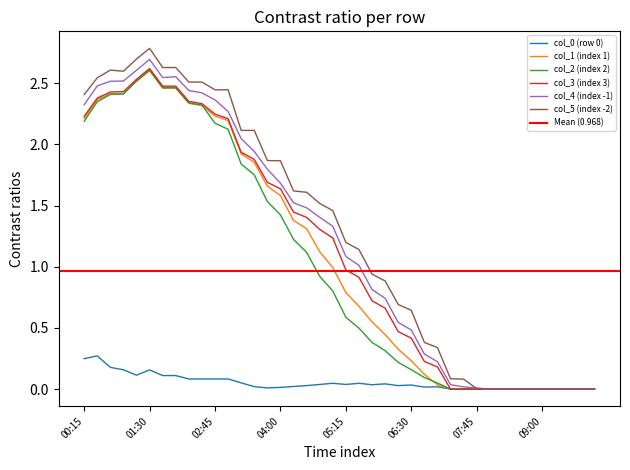

Reading left to right, extract all data points from this chart.

col_0: 00:15=0.2	00:30=0.3	00:45=0.2	01:00=0.2	01:15=0.1	01:30=0.2	01:45=0.1	02:00=0.1	02:15=0.1	02:30=0.1	02:45=0.1	03:00=0.1	03:15=0.1	03:30=0.0	03:45=0.0	04:00=0.0	04:15=0.0	04:30=0.0	04:45=0.0	05:00=0.0	05:15=0.0	05:30=0.0	05:45=0.0	06:00=0.0	06:15=0.0	06:30=0.0	06:45=0.0	07:00=0.0	07:15=0.0	07:30=0.0	07:45=0.0	08:00=0.0	08:15=0.0	08:30=0.0	08:45=0.0	09:00=0.0	09:15=0.0	09:30=0.0	09:45=0.0	10:00=0.0
col_1: 00:15=2.2	00:30=2.4	00:45=2.4	01:00=2.4	01:15=2.5	01:30=2.6	01:45=2.5	02:00=2.5	02:15=2.3	02:30=2.3	02:45=2.2	03:00=2.2	03:15=1.9	03:30=1.9	03:45=1.7	04:00=1.6	04:15=1.4	04:30=1.3	04:45=1.1	05:00=1.0	05:15=0.8	05:30=0.7	05:45=0.5	06:00=0.4	06:15=0.3	06:30=0.2	06:45=0.1	07:00=0.0	07:15=0.0	07:30=0.0	07:45=0.0	08:00=0.0	08:15=0.0	08:30=0.0	08:45=0.0	09:00=0.0	09:15=0.0	09:30=0.0	09:45=0.0	10:00=0.0
col_2: 00:15=2.2	00:30=2.3	00:45=2.4	01:00=2.4	01:15=2.5	01:30=2.6	01:45=2.5	02:00=2.5	02:15=2.3	02:30=2.3	02:45=2.2	03:00=2.1	03:15=1.8	03:30=1.8	03:45=1.5	04:00=1.4	04:15=1.2	04:30=1.1	04:45=0.9	05:00=0.8	05:15=0.6	05:30=0.5	05:45=0.4	06:00=0.3	06:15=0.2	06:30=0.2	06:45=0.1	07:00=0.0	07:15=0.0	07:30=0.0	07:45=0.0	08:00=0.0	08:15=0.0	08:30=0.0	08:45=0.0	09:00=0.0	09:15=0.0	09:30=0.0	09:45=0.0	10:00=0.0
col_3: 00:15=2.2	00:30=2.4	00:45=2.4	01:00=2.4	01:15=2.5	01:30=2.6	01:45=2.5	02:00=2.5	02:15=2.4	02:30=2.3	02:45=2.2	03:00=2.2	03:15=1.9	03:30=1.9	03:45=1.7	04:00=1.6	04:15=1.4	04:30=1.4	04:45=1.3	05:00=1.2	05:15=1.0	05:30=0.9	05:45=0.7	06:00=0.7	06:15=0.5	06:30=0.4	06:45=0.2	07:00=0.2	07:15=0.0	07:30=0.0	07:45=0.0	08:00=0.0	08:15=0.0	08:30=0.0	08:45=0.0	09:00=0.0	09:15=0.0	09:30=0.0	09:45=0.0	10:00=0.0
col_4: 00:15=2.3	00:30=2.5	00:45=2.5	01:00=2.5	01:15=2.6	01:30=2.7	01:45=2.5	02:00=2.6	02:15=2.4	02:30=2.4	02:45=2.4	03:00=2.3	03:15=2.0	03:30=1.9	03:45=1.8	04:00=1.7	04:15=1.5	04:30=1.5	04:45=1.4	05:00=1.3	05:15=1.1	05:30=1.0	05:45=0.8	06:00=0.7	06:15=0.5	06:30=0.5	06:45=0.3	07:00=0.2	07:15=0.0	07:30=0.0	07:45=0.0	08:00=0.0	08:15=0.0	08:30=0.0	08:45=0.0	09:00=0.0	09:15=0.0	09:30=0.0	09:45=0.0	10:00=0.0
col_5: 00:15=2.4	00:30=2.5	00:45=2.6	01:00=2.6	01:15=2.7	01:30=2.8	01:45=2.6	02:00=2.6	02:15=2.5	02:30=2.5	02:45=2.4	03:00=2.4	03:15=2.1	03:30=2.1	03:45=1.9	04:00=1.9	04:15=1.6	04:30=1.6	04:45=1.5	05:00=1.5	05:15=1.2	05:30=1.1	05:45=0.9	06:00=0.9	06:15=0.7	06:30=0.6	06:45=0.4	07:00=0.3	07:15=0.1	07:30=0.1	07:45=0.0	08:00=0.0	08:15=0.0	08:30=0.0	08:45=0.0	09:00=0.0	09:15=0.0	09:30=0.0	09:45=0.0	10:00=0.0